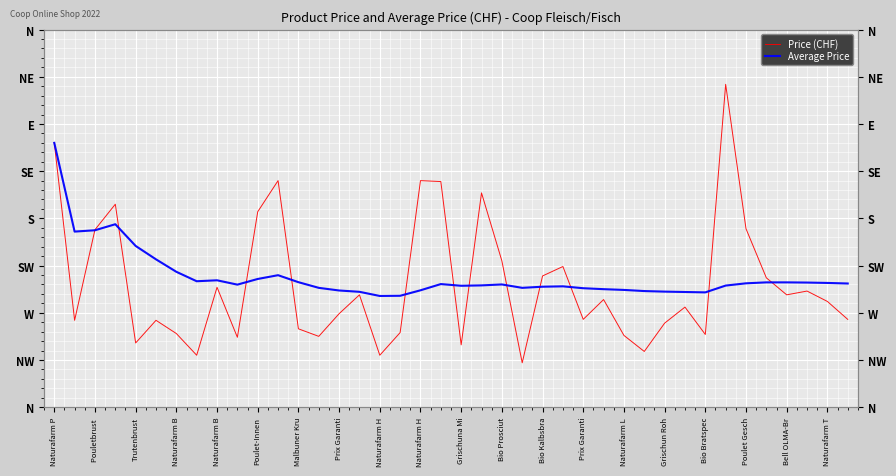

Which series ends up on top after the final intersection of Average Price and Price (CHF)?

Average Price